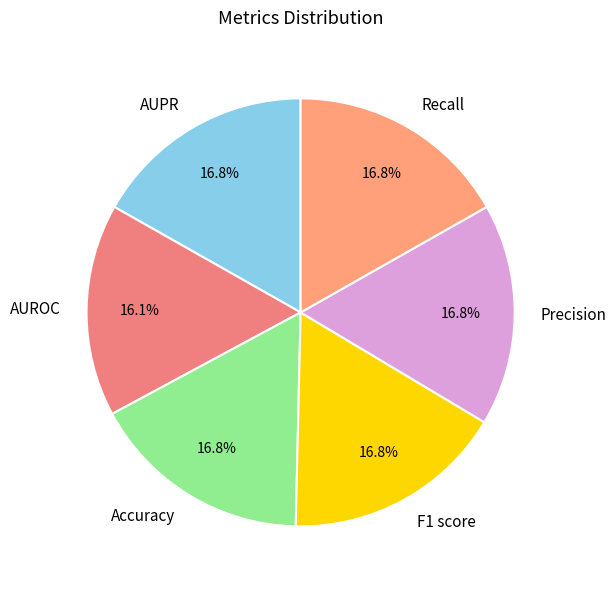

Which category has the smallest portion of the pie?

AUROC